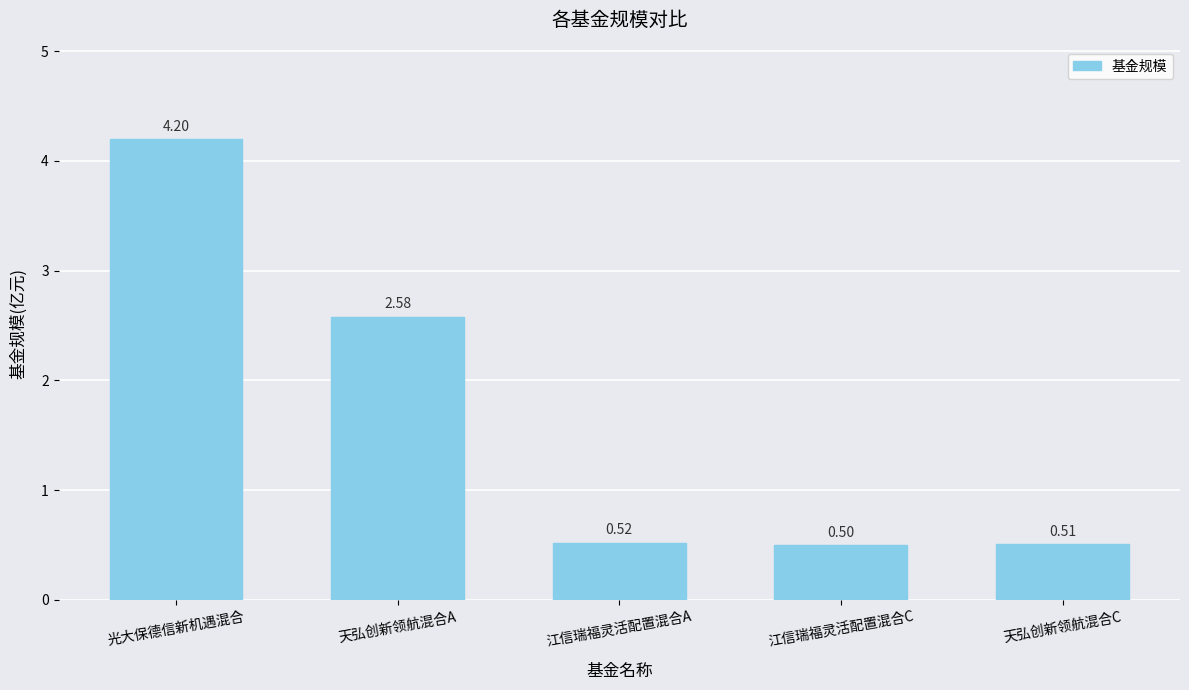

What is the sum of the values at 江信瑞福灵活配置混合C and 江信瑞福灵活配置混合A?

1.0